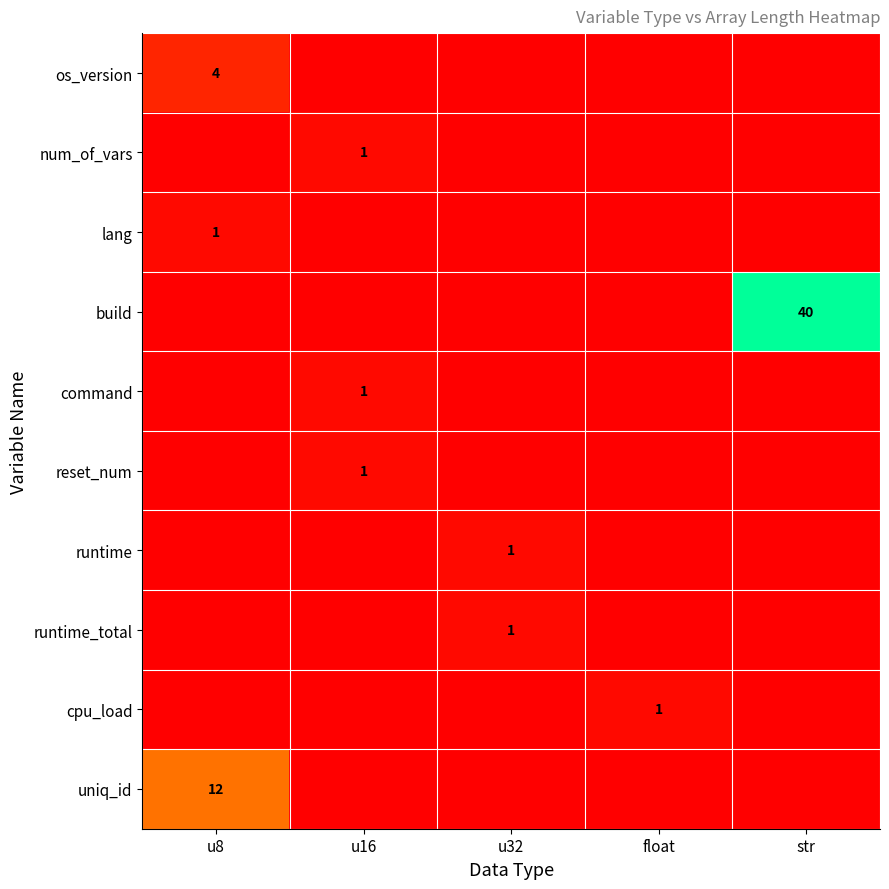

Which series has the widest spread of values?

build